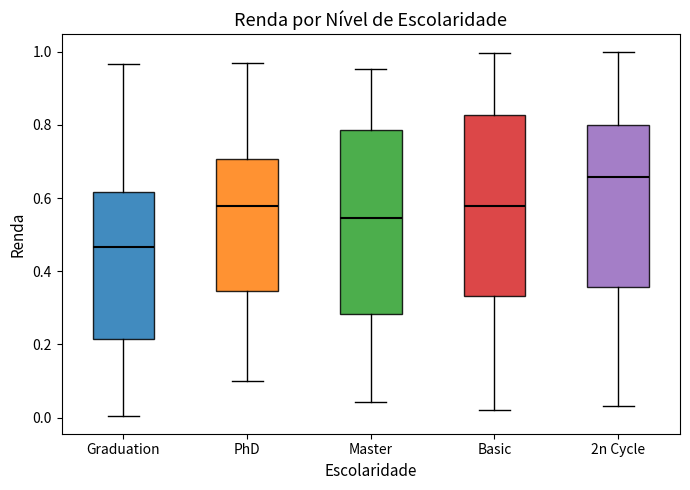

Reading left to right, read every box against the y-axis: the position of its median line, the range the box covers, and the ends of its whiskers. The values are not printed on the chart, so give them approximately, as read against the axis.

Graduation: median 0.46, box 0.22 to 0.62, whiskers 0.00 to 0.96
PhD: median 0.58, box 0.34 to 0.70, whiskers 0.10 to 0.96
Master: median 0.54, box 0.28 to 0.78, whiskers 0.04 to 0.96
Basic: median 0.58, box 0.34 to 0.82, whiskers 0.02 to 1.00
2n Cycle: median 0.66, box 0.36 to 0.80, whiskers 0.04 to 1.00